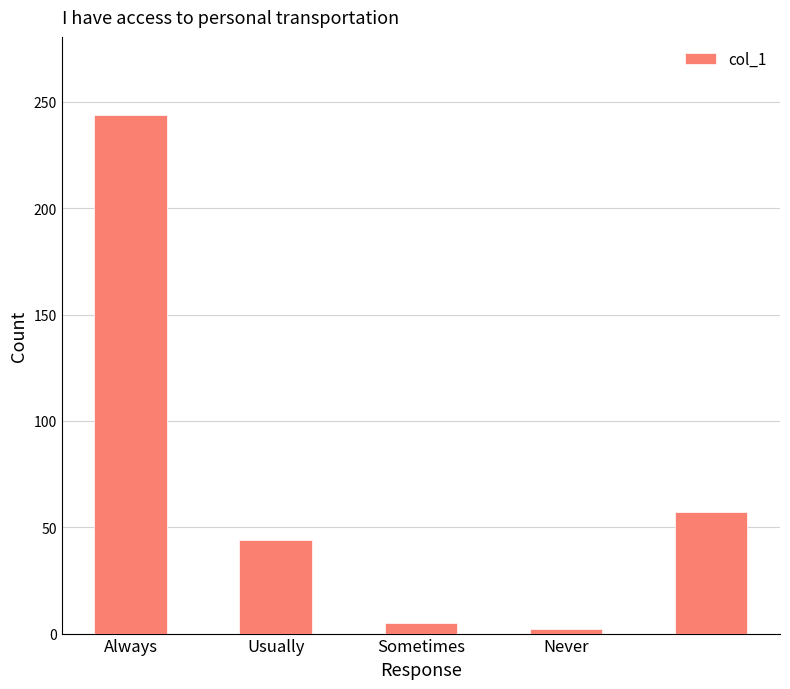

What is the greatest value displayed?

244